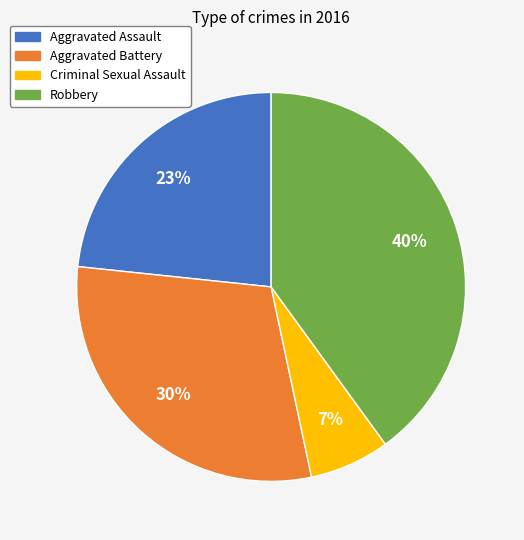

Count the number of slices in the pie.

4